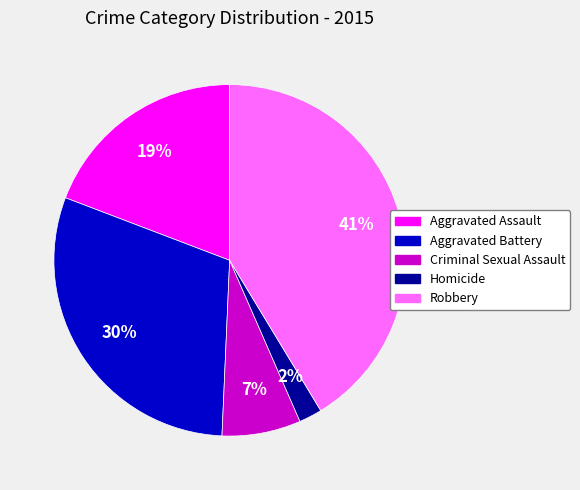

The Criminal Sexual Assault slice represents 7% of the pie. True or false?

True